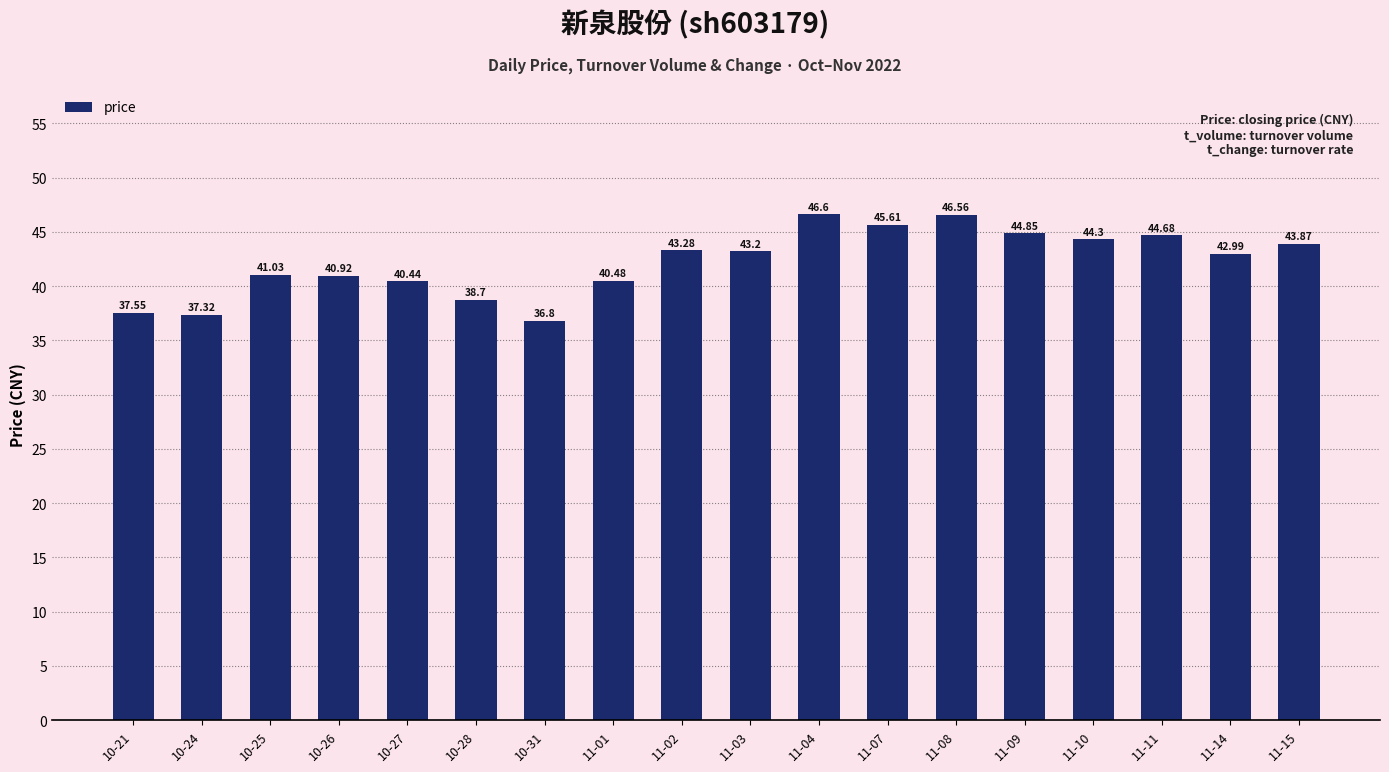

The value at 11-10 is 44.3. True or false?

True